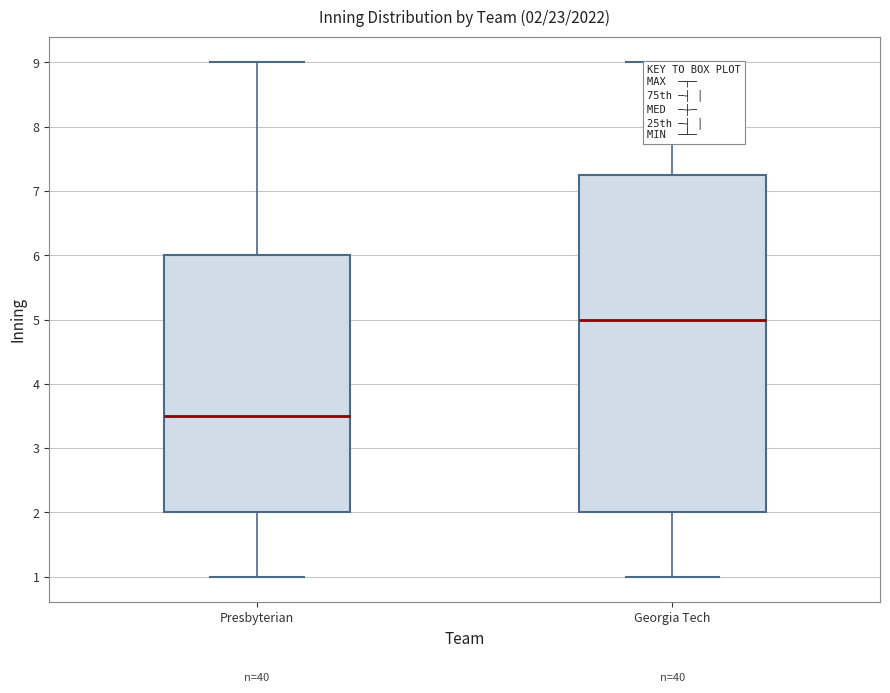

Comparing the boxes themselves (not the whiskers), which one is the tallest?

Georgia Tech